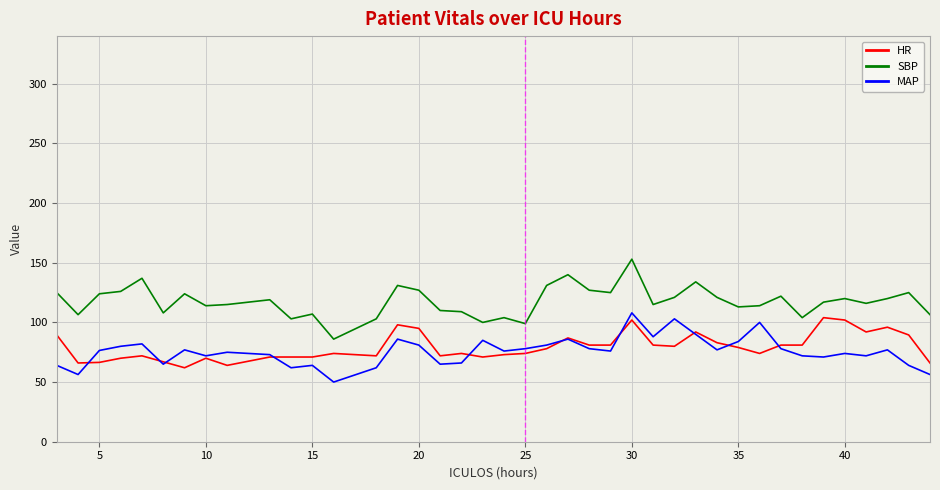

True or false: MAP and SBP cross at least once.

False